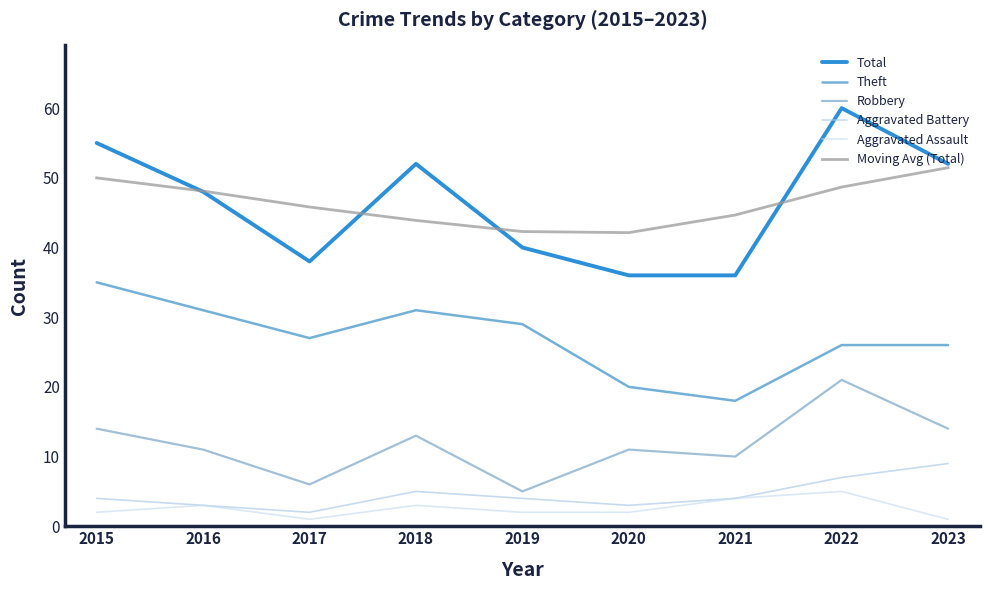

How many interior local peaks does the Robbery series have?

3